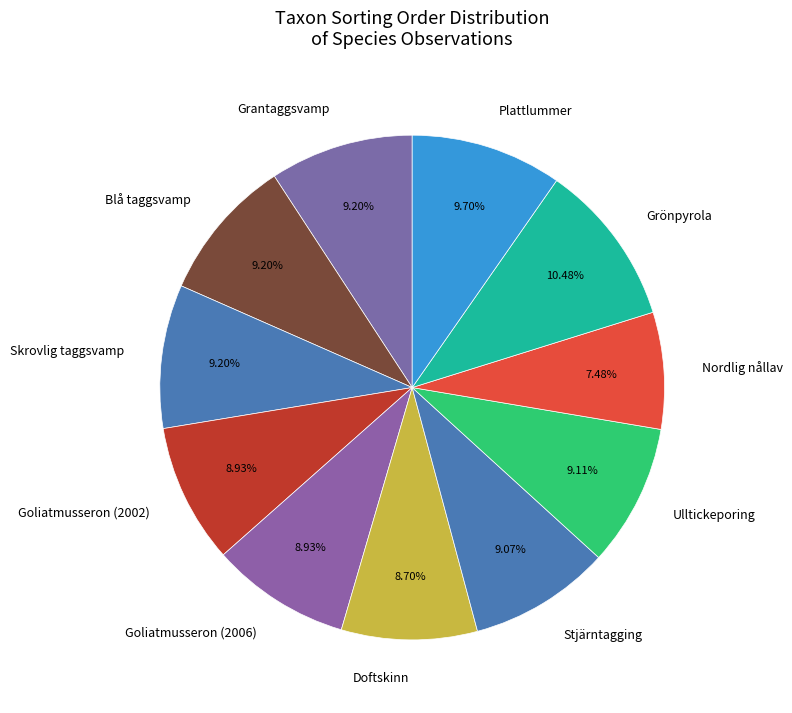

What is the ratio of the value at Grantaggsvamp to the value at Blå taggsvamp?

1.0